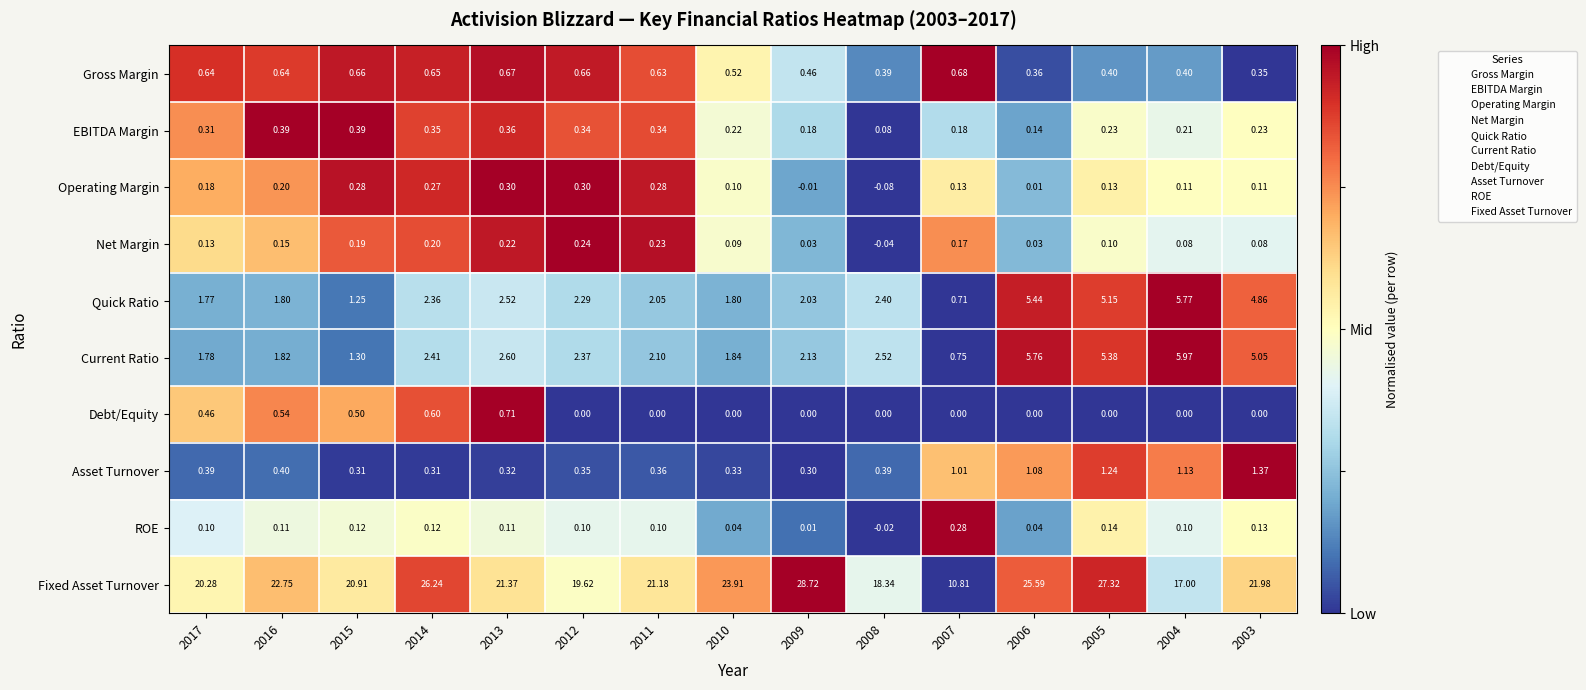

Is the value of Fixed Asset Turnover at 2004 greater than the value of Quick Ratio at 2016?

Yes